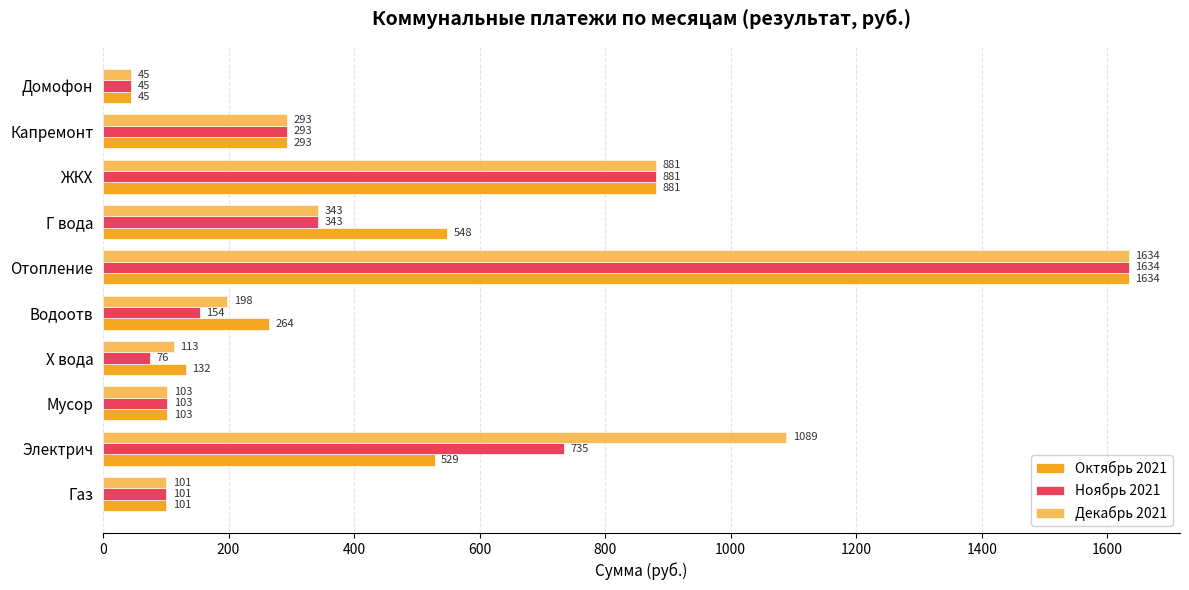

How many data points does each series have?

10